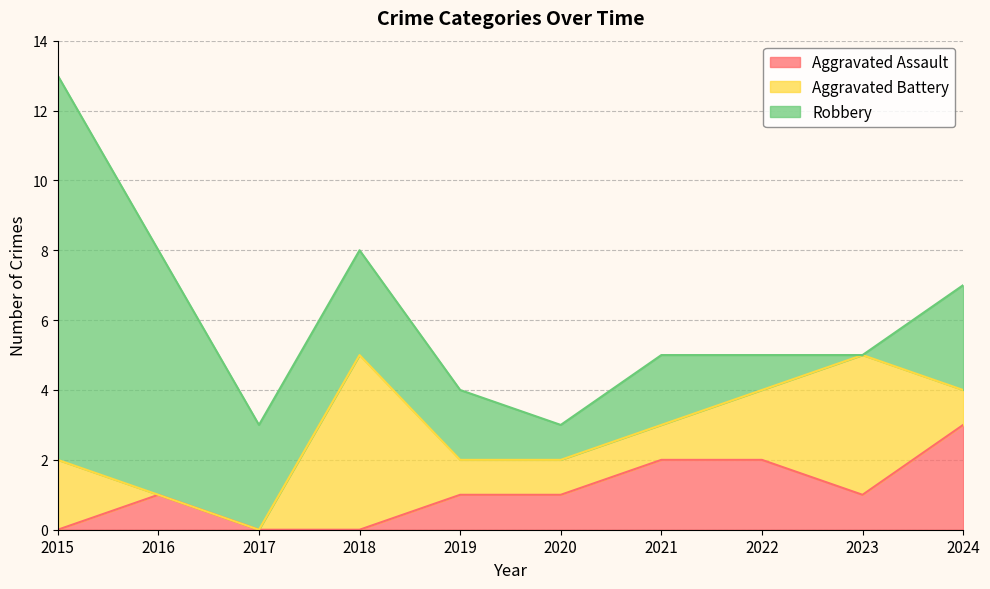

True or false: Robbery and Aggravated Assault cross at least once.

False